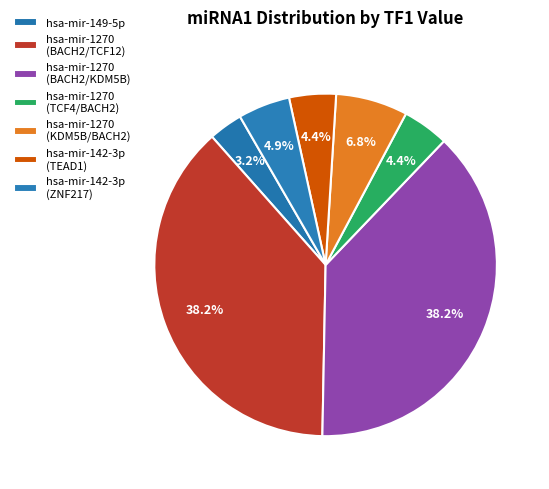

Is hsa-mir-149-5p the majority of the pie?

No